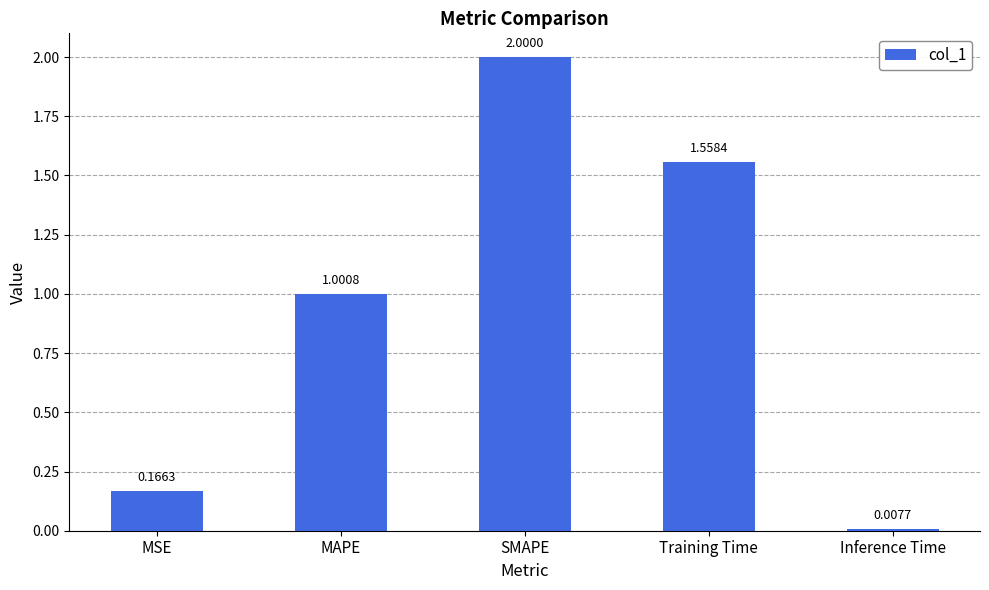

Rank the categories by value from lowest to highest.

Inference Time, MSE, MAPE, Training Time, SMAPE